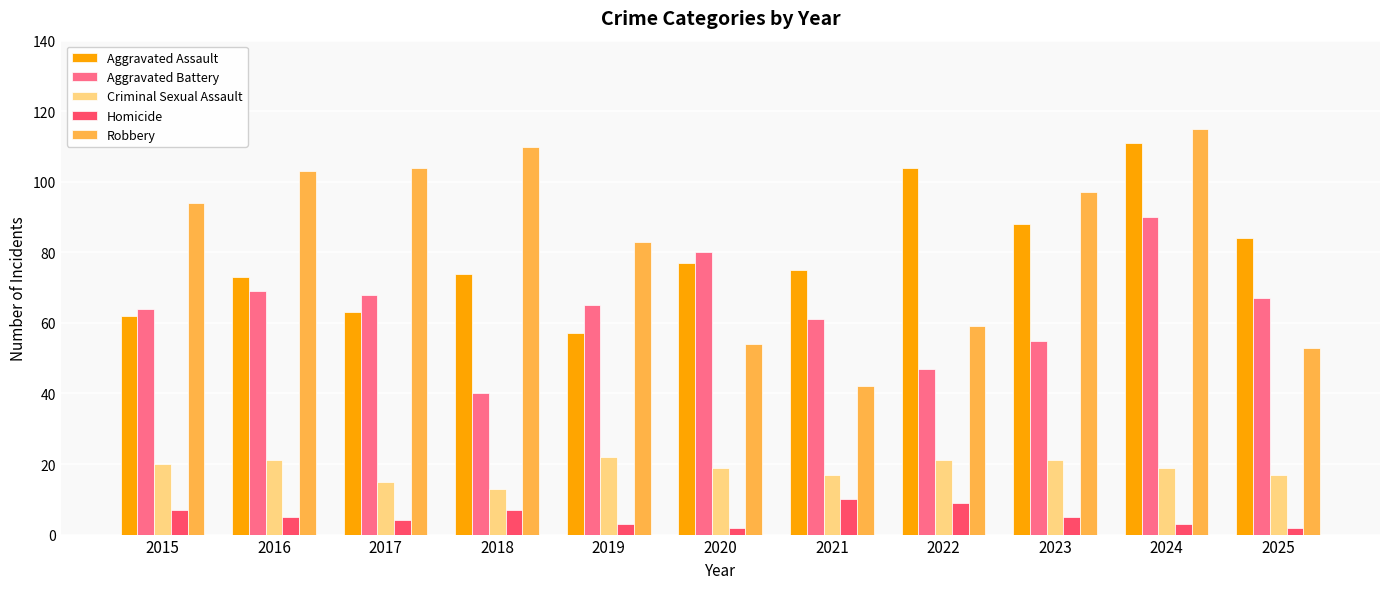

Which category has the lowest value in the Robbery series?

2021